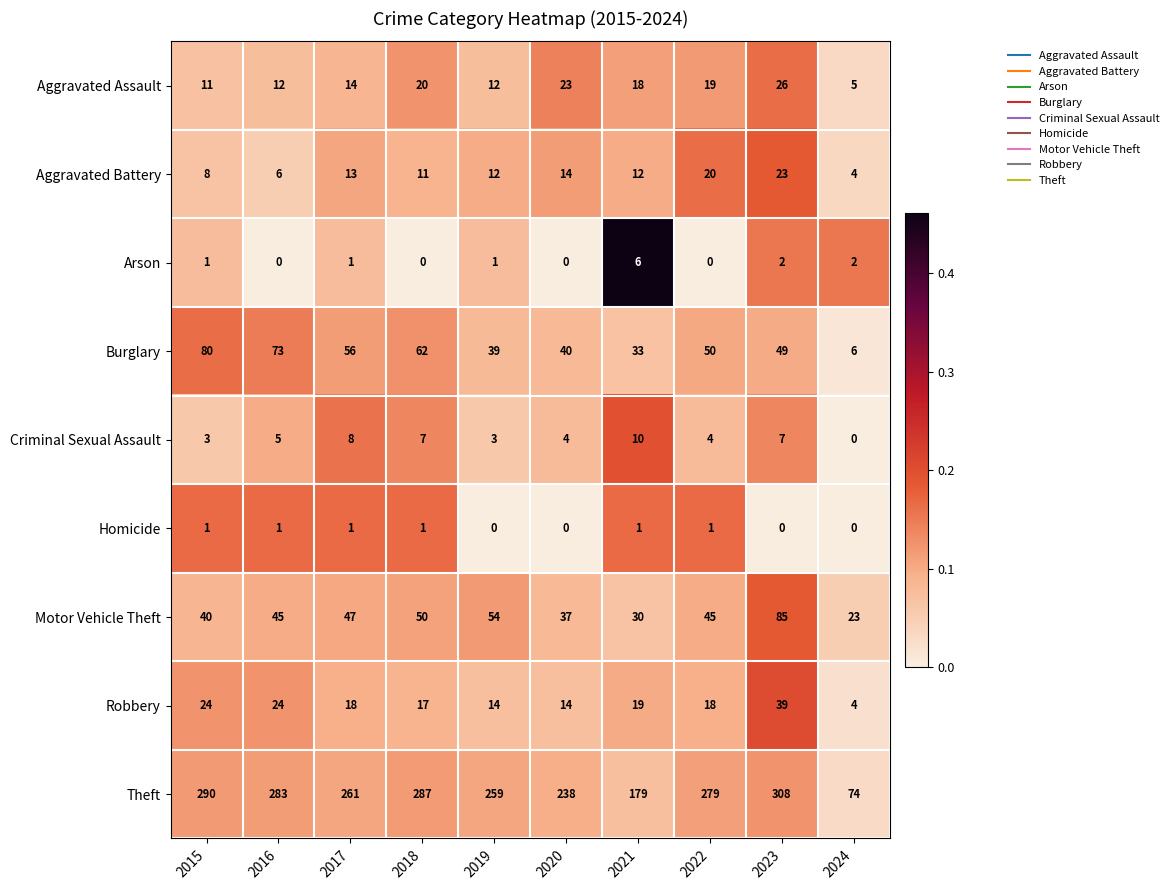

What is the spread (max minus min) of values at 2019?

259